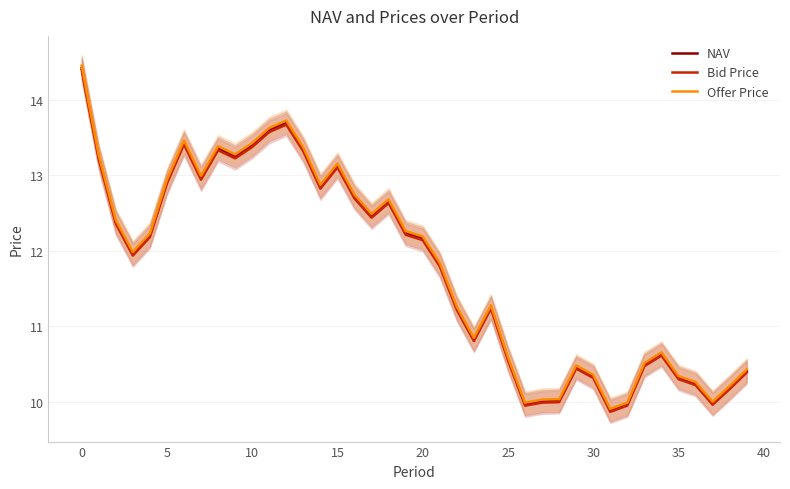

True or false: NAV has a value of 5.7 at 30.

False